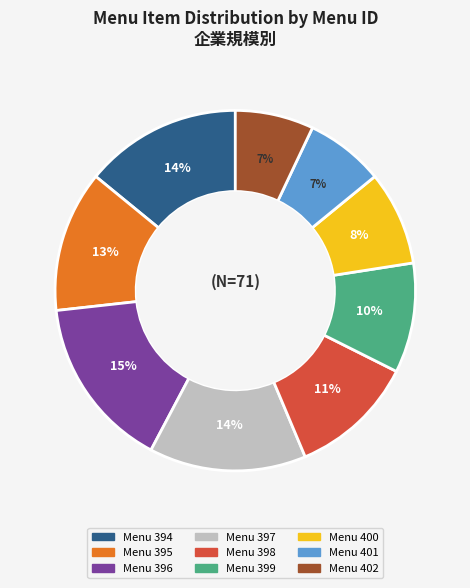

True or false: Menu 395 accounts for 22% of the total.

False